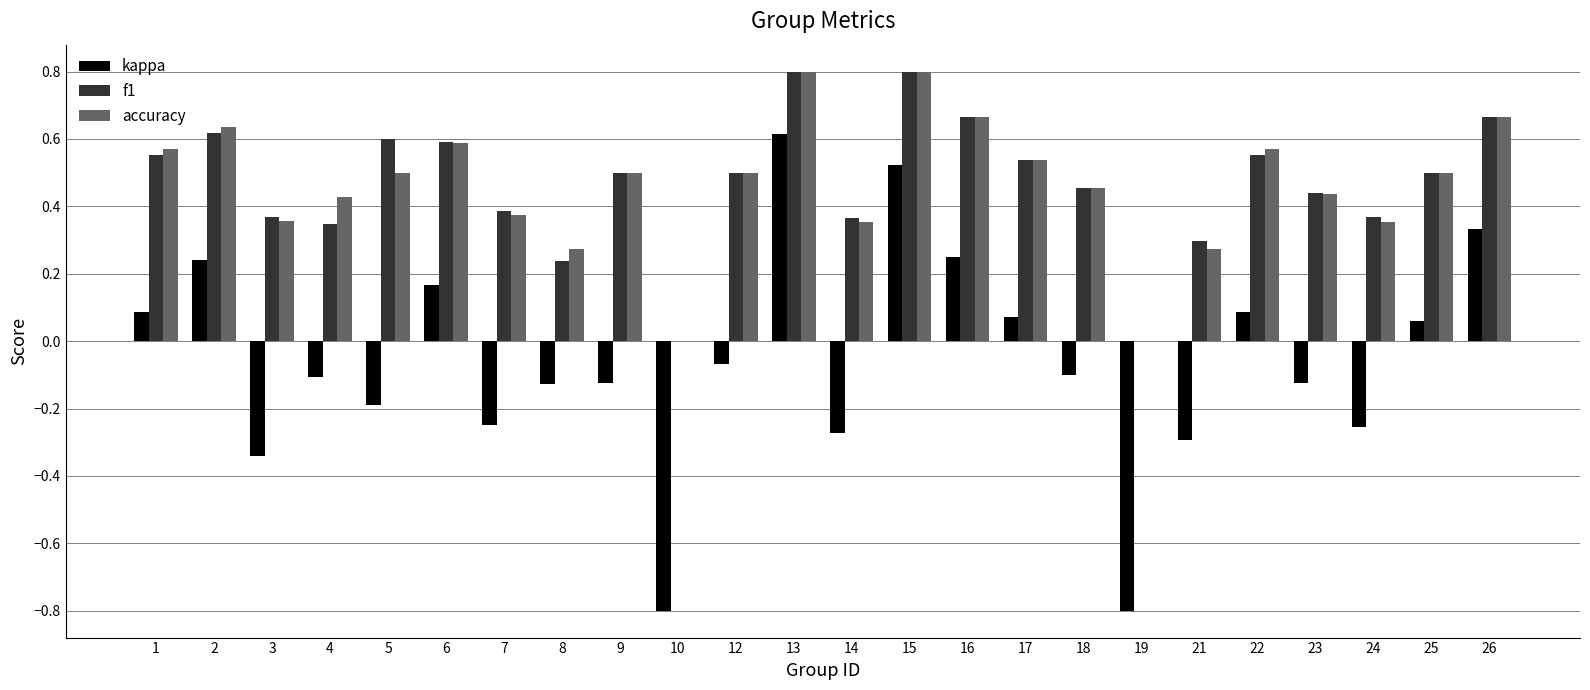

Is the value of f1 at 10 greater than the value of kappa at 24?

Yes